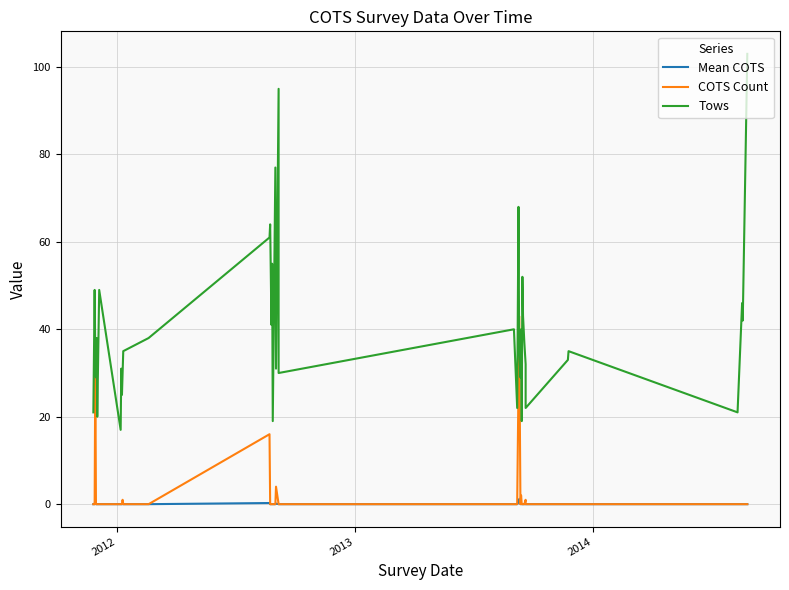

How many interior local valleys does the COTS Count series have?

1